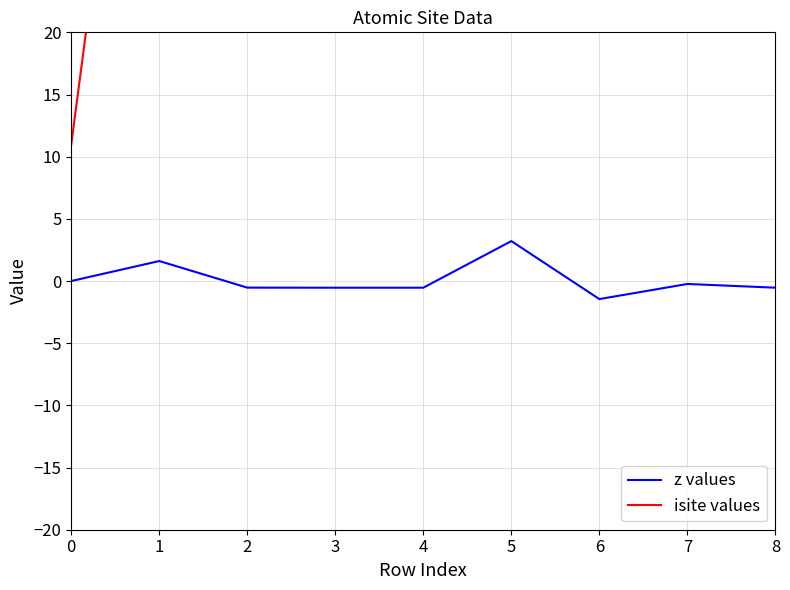

True or false: isite values has a value of 105.0 at 2.

True